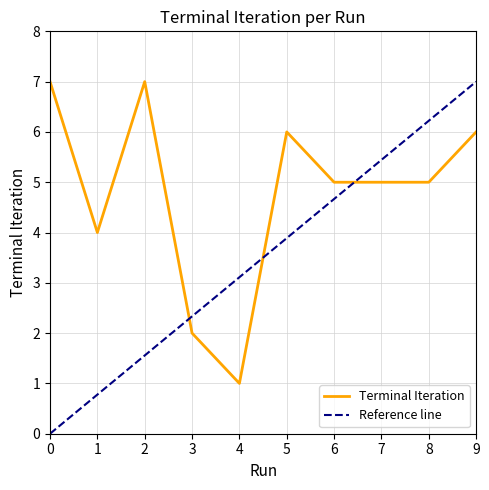

The chart shows a value of 6 at 9. True or false?

True